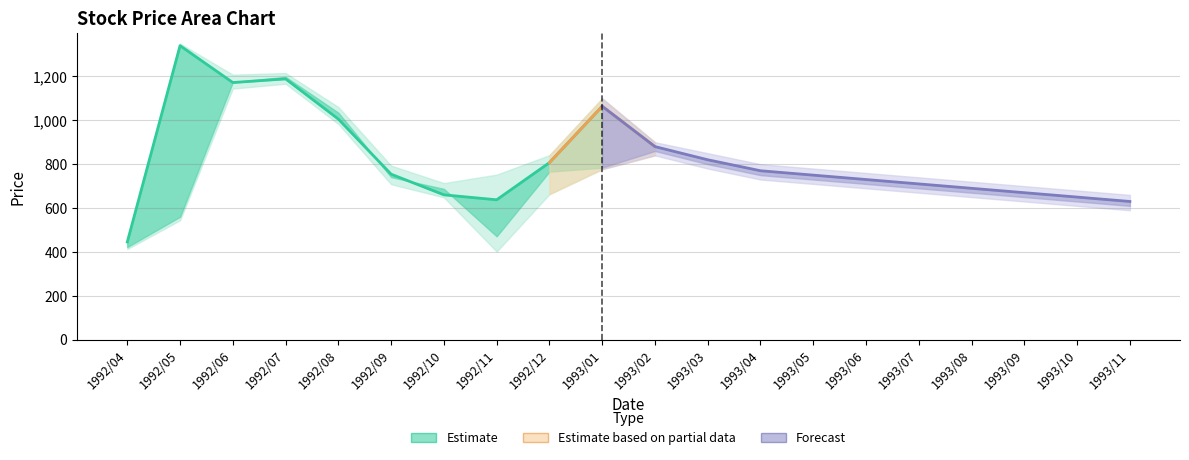

What is the label of the 17th point from the left?

1993/08